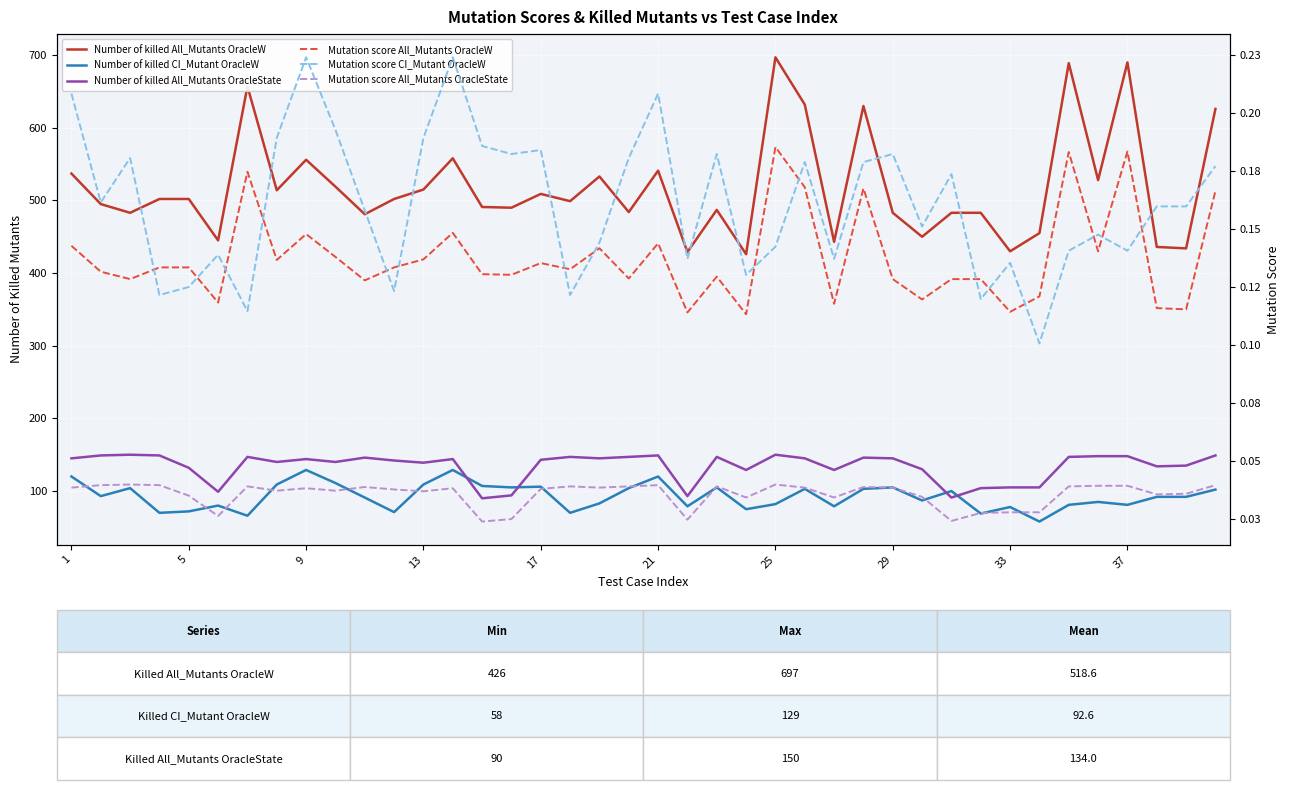

Does the chart display data point markers on the line(s)?

No